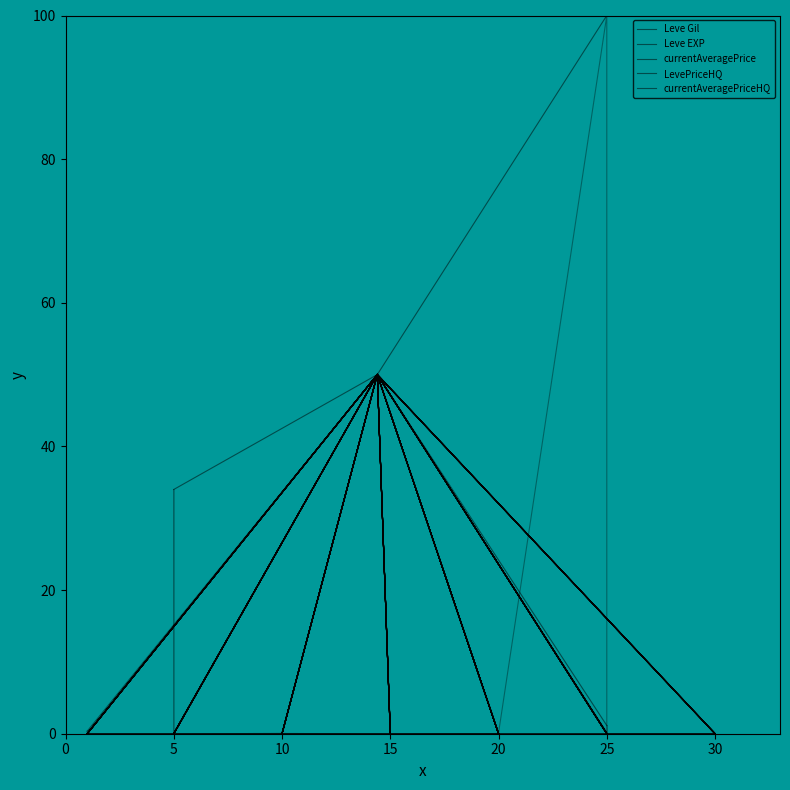

Rank the series by their maximum value, from highest to lowest.

currentAveragePrice, LevePriceHQ, currentAveragePriceHQ, Leve Gil, Leve EXP